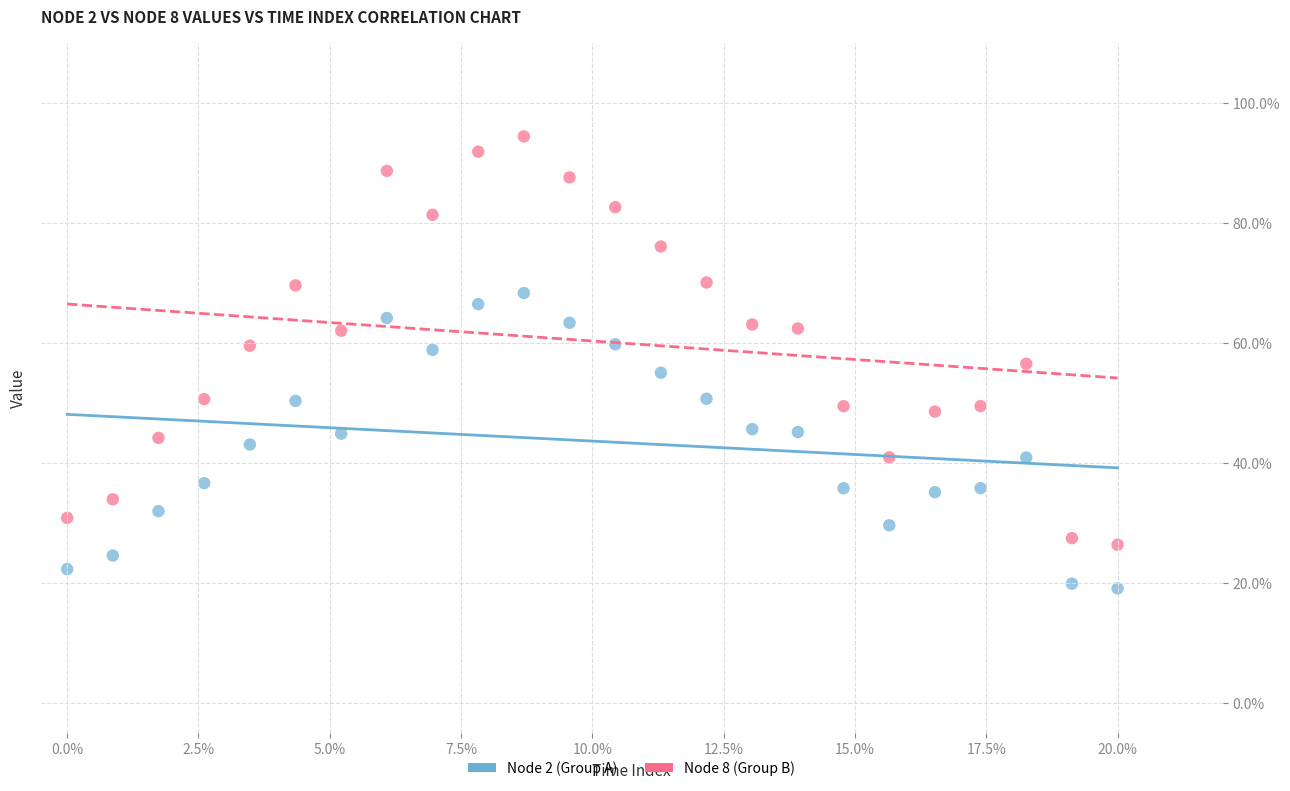

Which series has the largest Y range (max minus min)?

Node 8 (Group B)